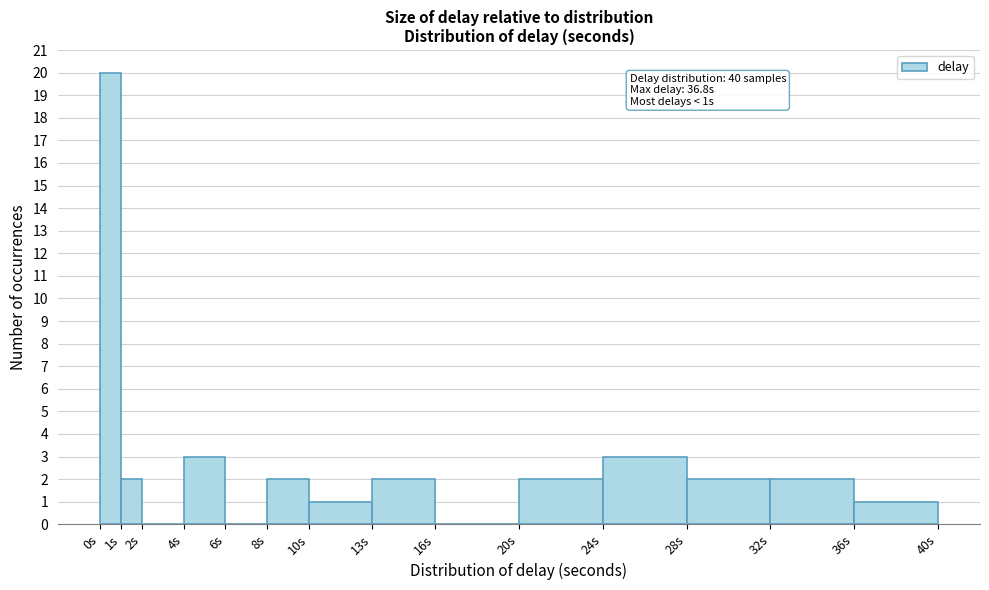

Over which range of the x-axis is the bar tallest?

0 to 1